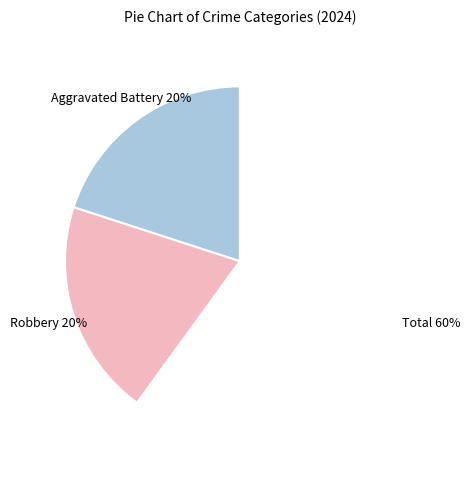

Is there a majority slice in this chart?

Yes